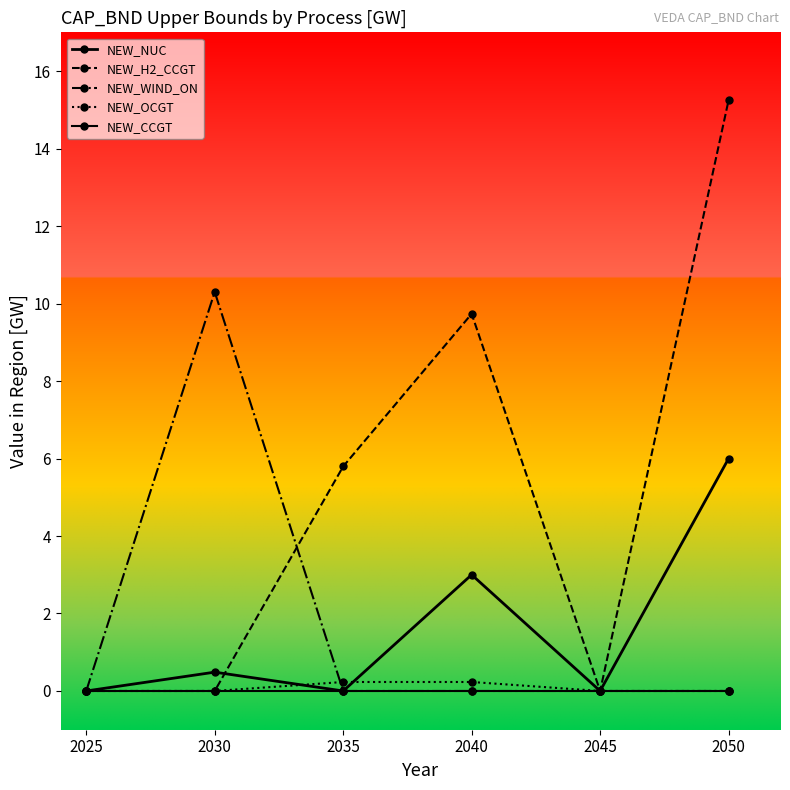

How many data points does each series have?

6